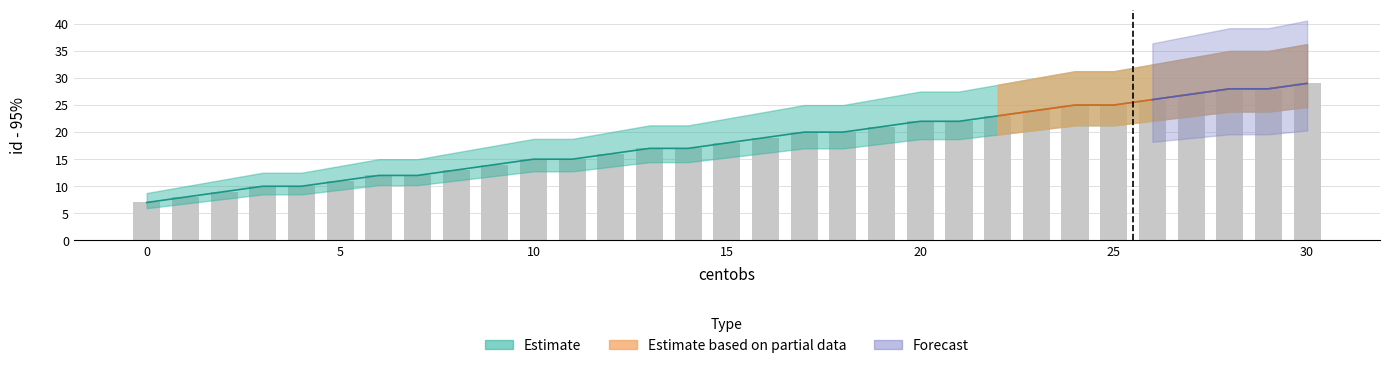

What is the difference between the second highest and second lowest values?

20